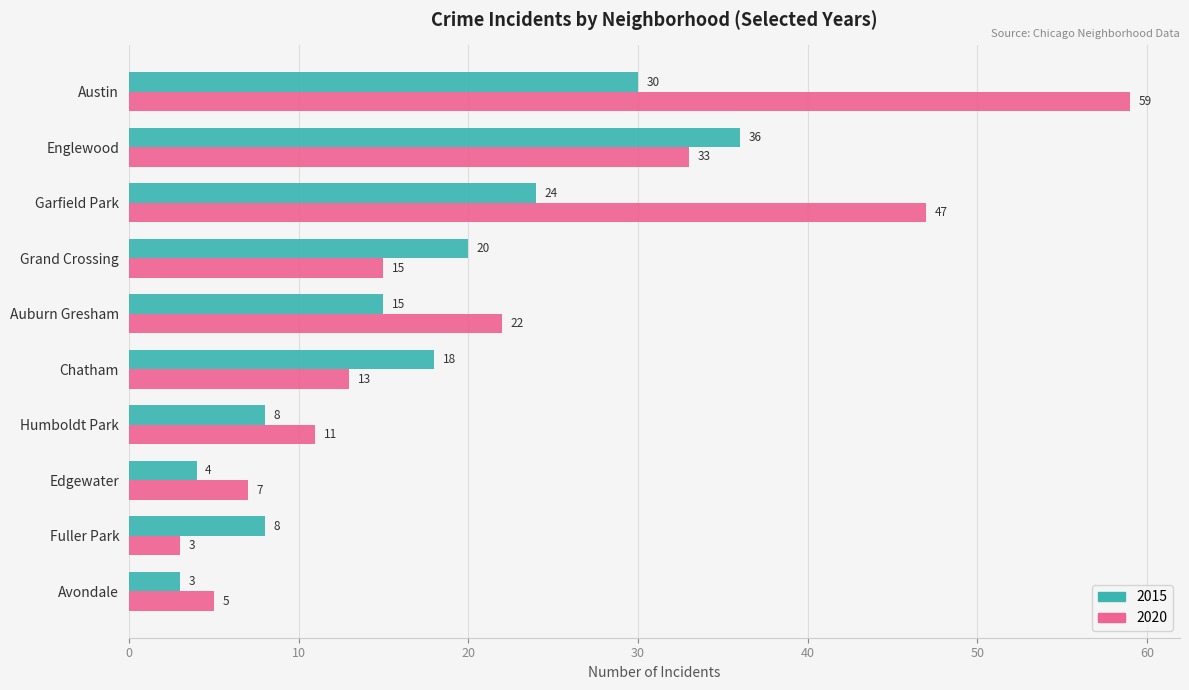

How many 2015 values are between 8 and 24?

6